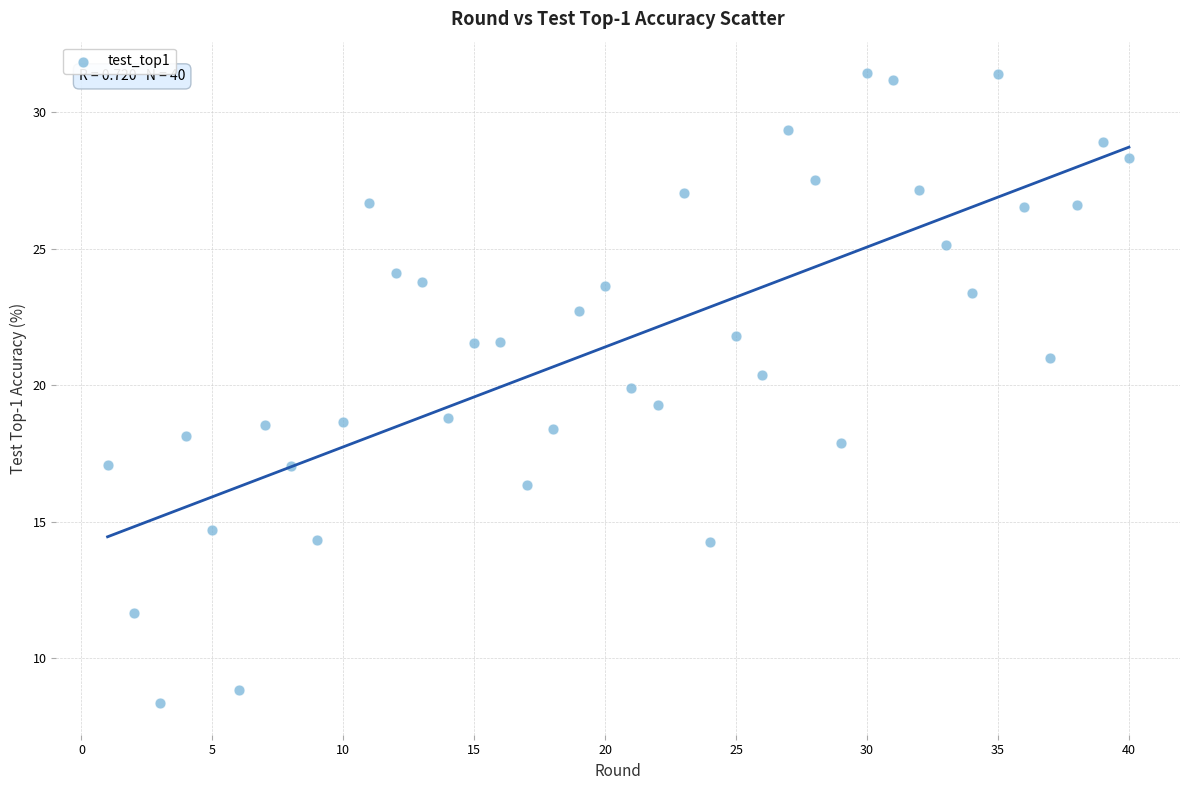

What is the range of Y values (max minus min)?

23.1